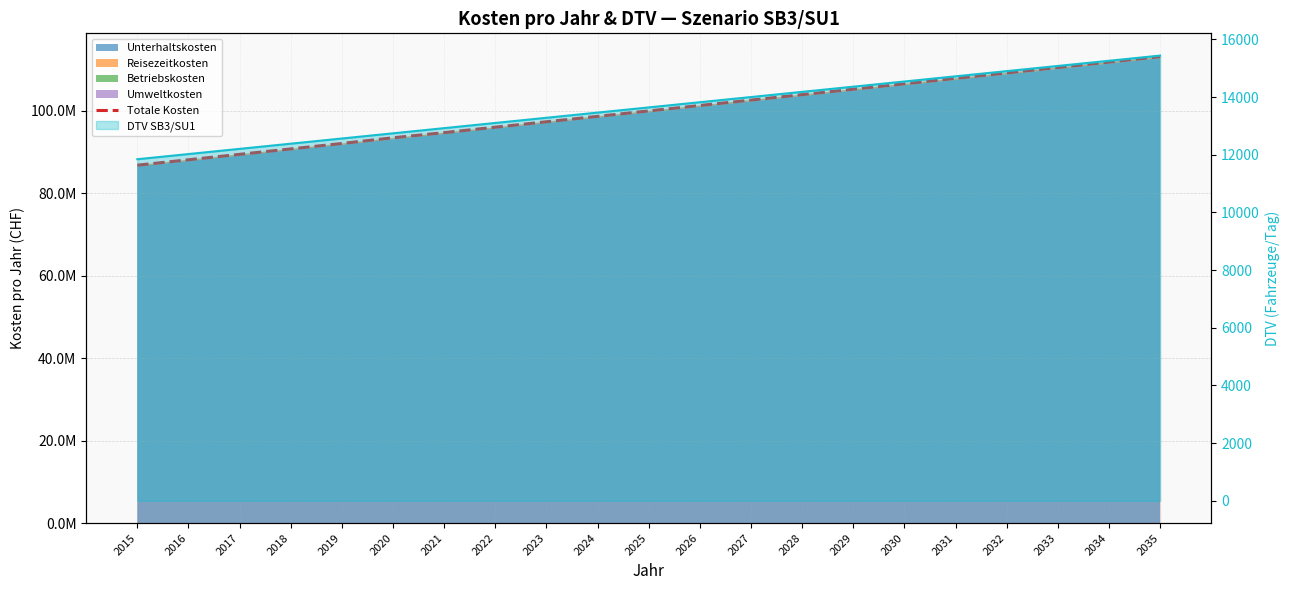

List the labels in order of value, smallest first.

2015, 2016, 2017, 2018, 2019, 2020, 2021, 2022, 2023, 2024, 2025, 2026, 2027, 2028, 2029, 2030, 2031, 2032, 2033, 2034, 2035